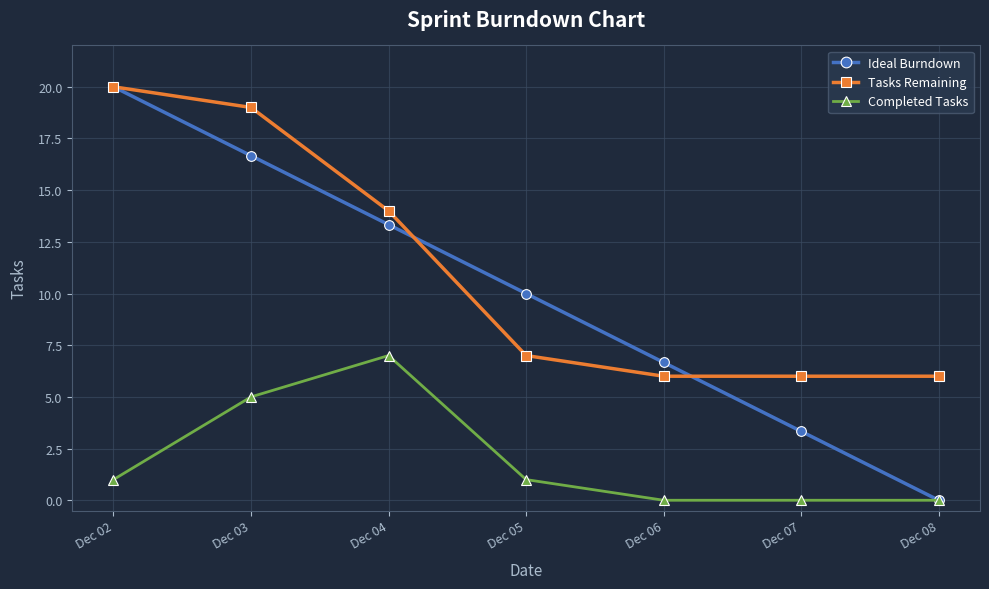

List the labels in order of Ideal Burndown value, smallest first.

Dec 08, Dec 07, Dec 06, Dec 05, Dec 04, Dec 03, Dec 02